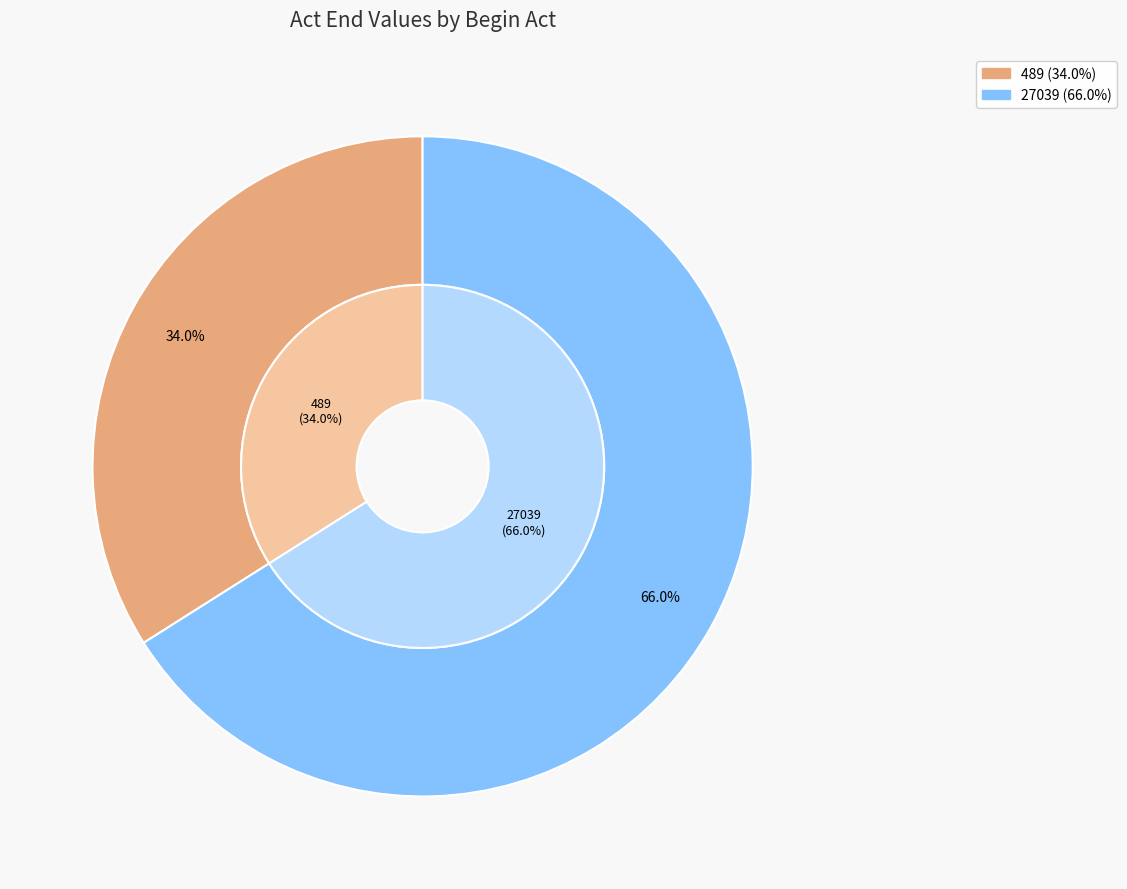

Which slice is the smallest?

489